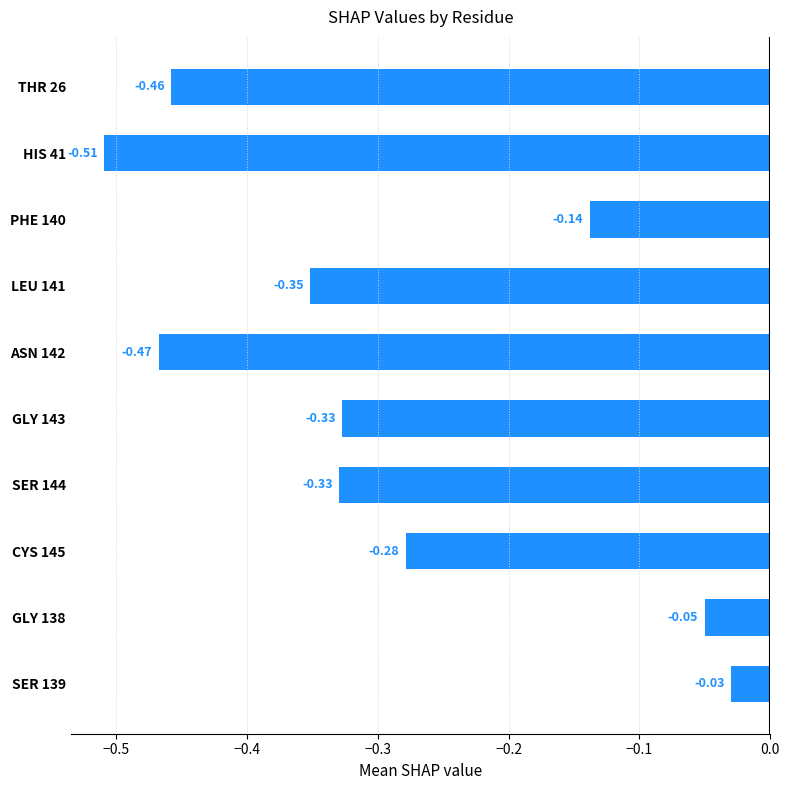

What is the change in value from LEU 141 to GLY 138?

+0.3